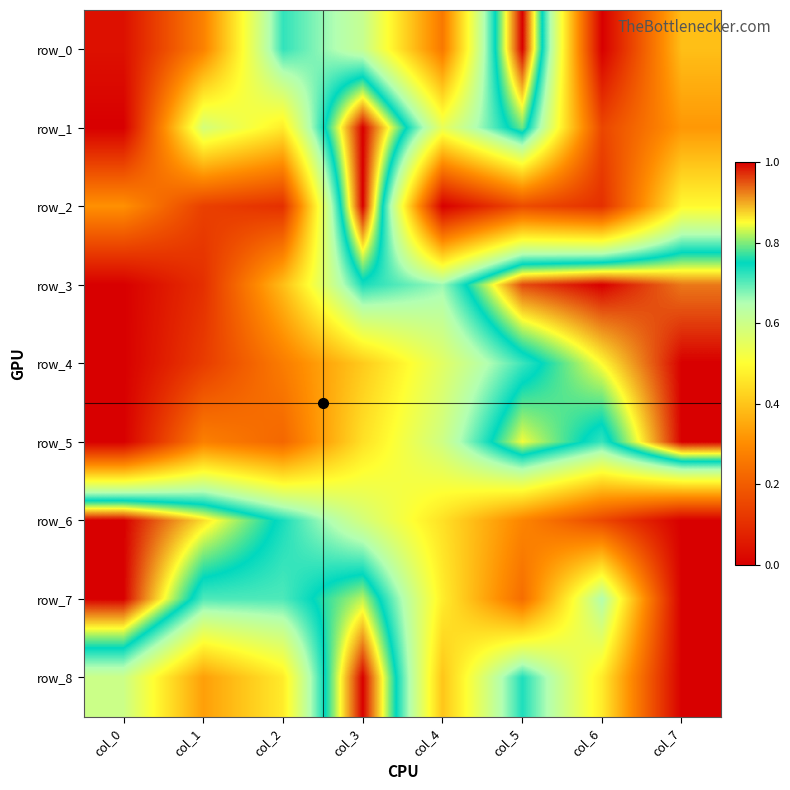

True or false: row_1 has a value of 0.5 at col_4.

True